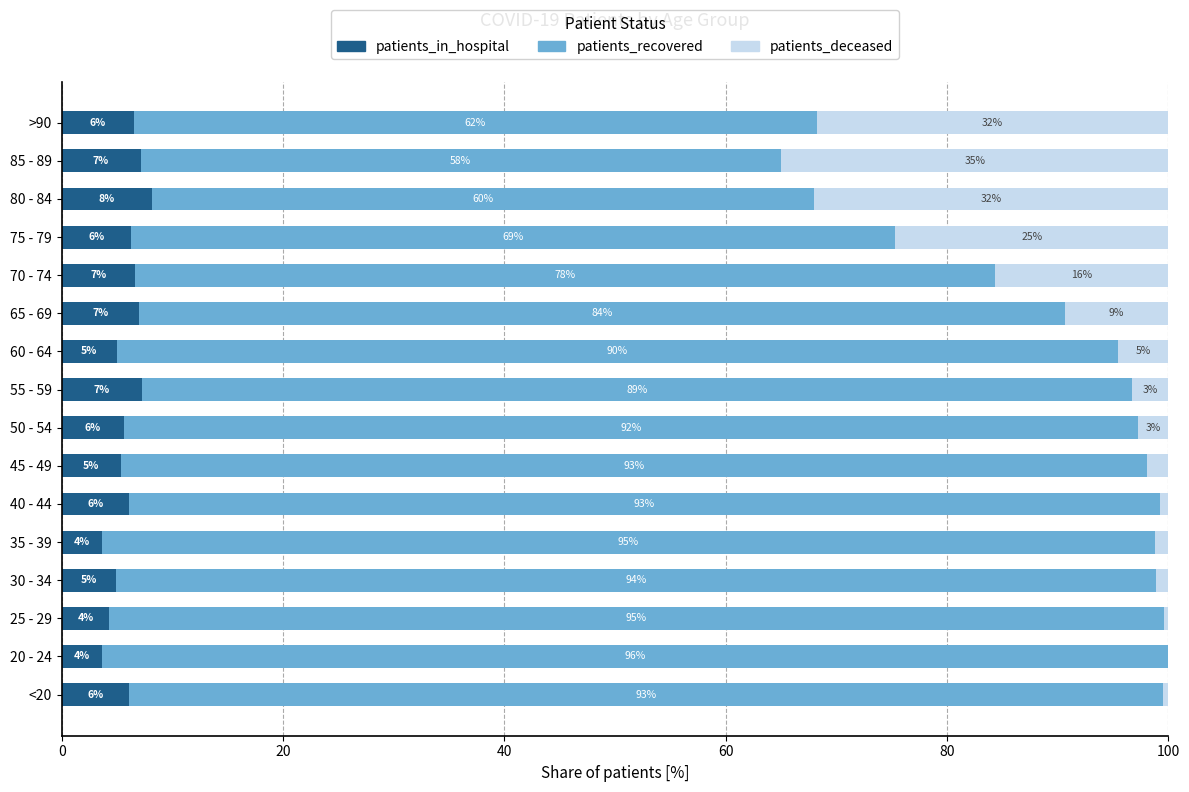

At which label does patients_in_hospital reach its peak?

80 - 84